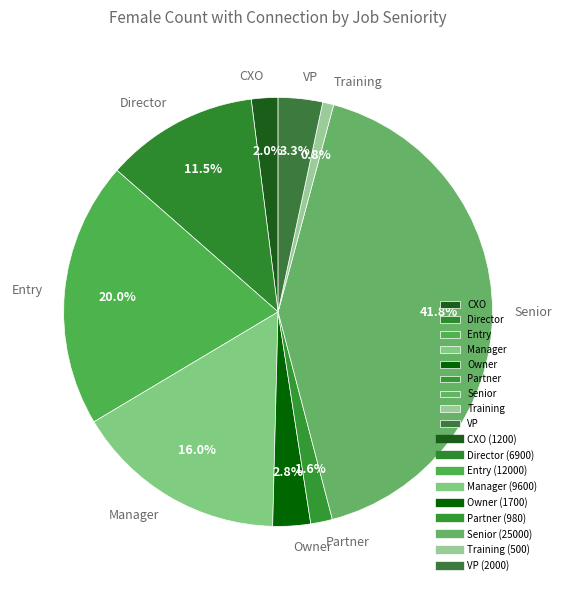

Does VP represent more than half of the total?

No